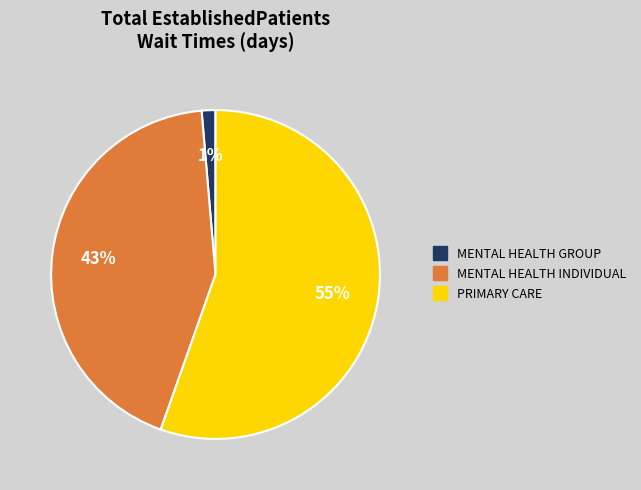

To the nearest percent, what is the average slice percentage?

33%